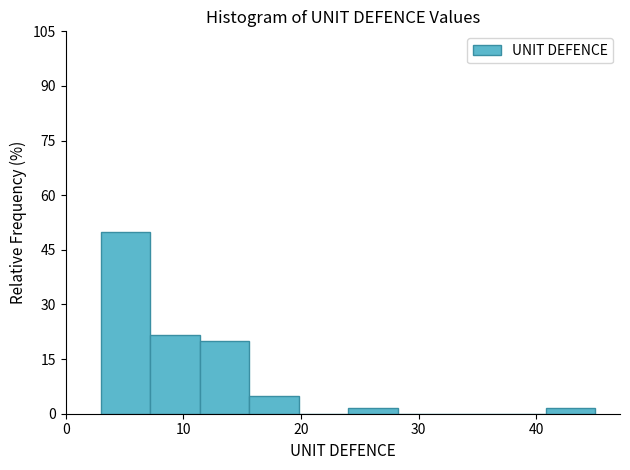

What is the height of the bar covering 7.2 to 11.4 on the x-axis? Neither the bar edges nor the heights are printed on the chart, so give them approximately, as read against the axes.

22